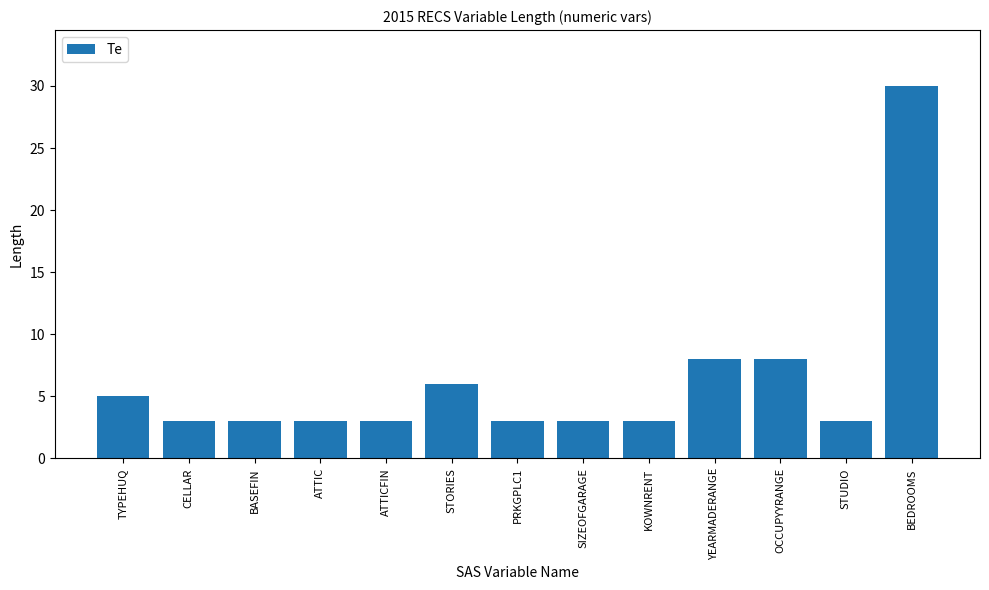

What is the difference between the maximum and minimum values?

27